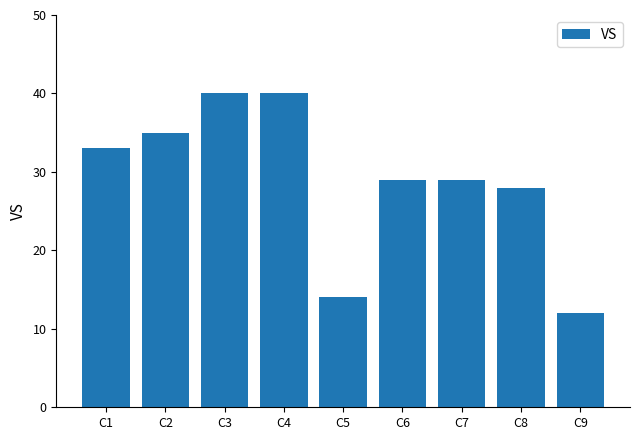

Where is the data nearest to the value 26?

C8